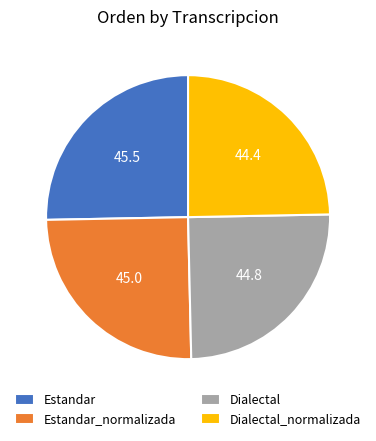

Is Estandar_normalizada the majority of the pie?

No